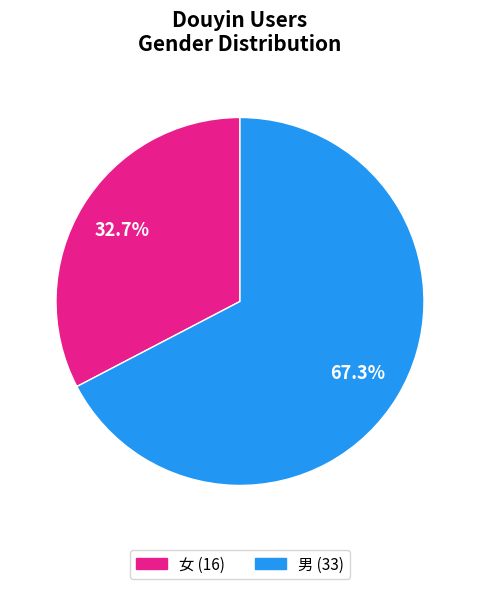

The 女 slice represents 33% of the pie. True or false?

True